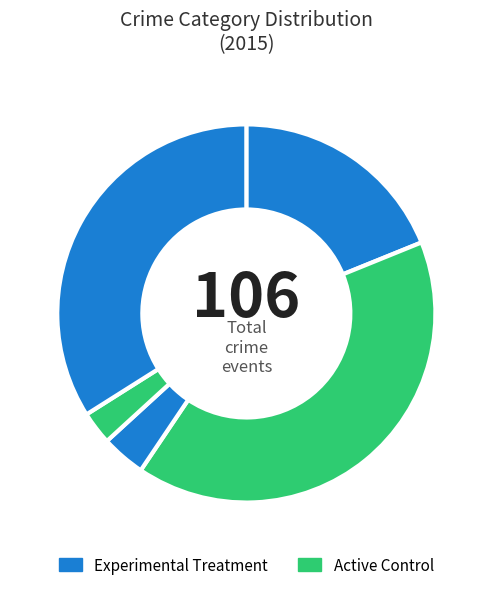

Count the number of slices in the pie.

5